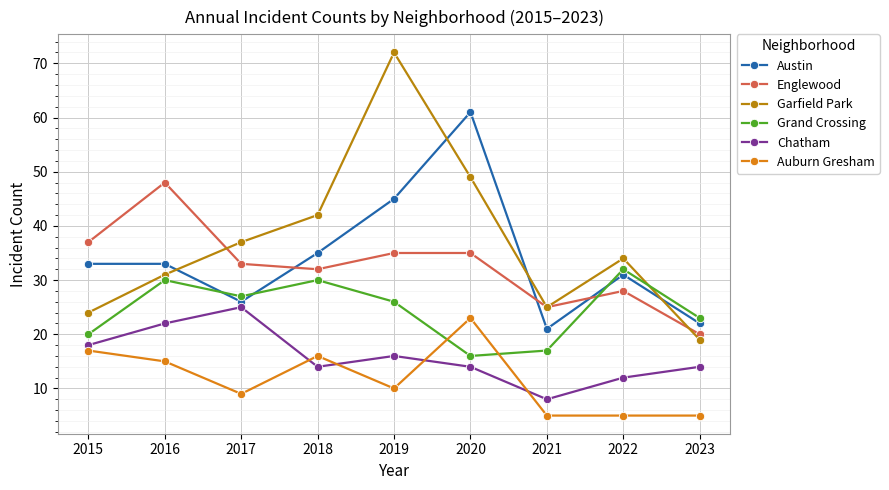

Reading right to left, list all the values displayed in this chart.

Austin: 2023=22	2022=31	2021=21	2020=61	2019=45	2018=35	2017=26	2016=33	2015=33
Englewood: 2023=20	2022=28	2021=25	2020=35	2019=35	2018=32	2017=33	2016=48	2015=37
Garfield Park: 2023=19	2022=34	2021=25	2020=49	2019=72	2018=42	2017=37	2016=31	2015=24
Grand Crossing: 2023=23	2022=32	2021=17	2020=16	2019=26	2018=30	2017=27	2016=30	2015=20
Chatham: 2023=14	2022=12	2021=8	2020=14	2019=16	2018=14	2017=25	2016=22	2015=18
Auburn Gresham: 2023=5	2022=5	2021=5	2020=23	2019=10	2018=16	2017=9	2016=15	2015=17